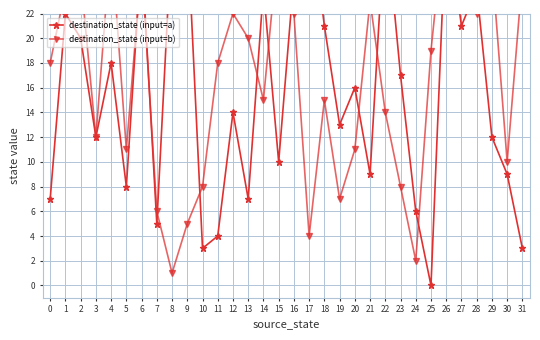

Does the chart have visible grid lines?

Yes